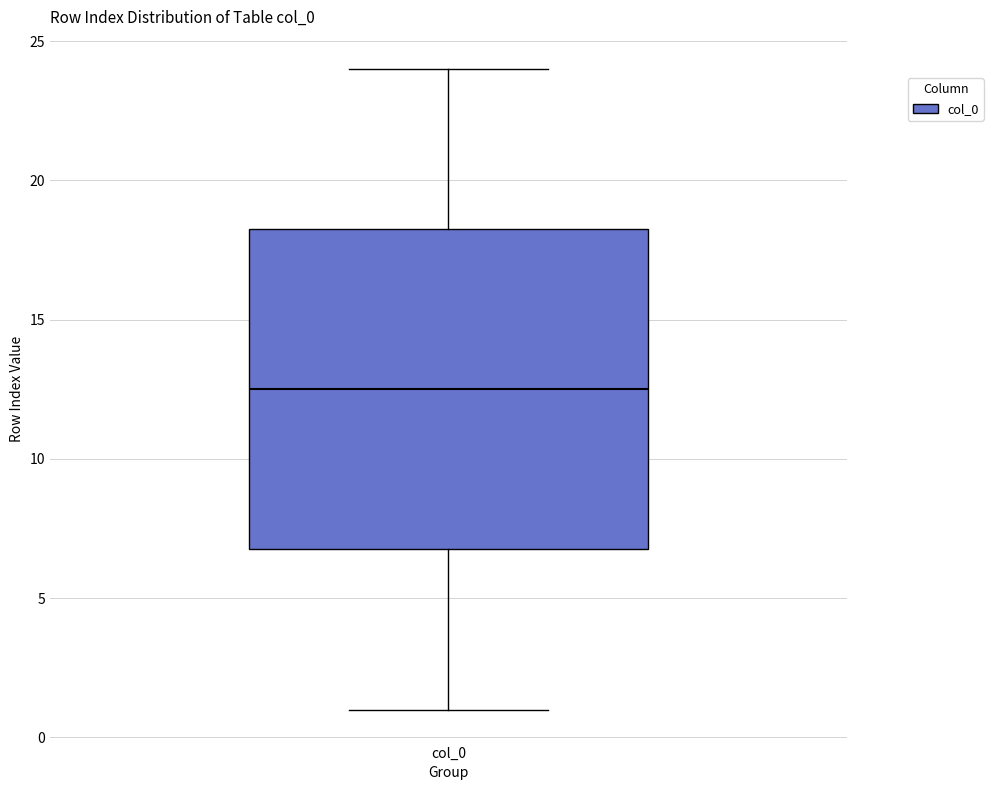

Transcribe this box plot: give where the median line is, the range the box spans, and where the two whiskers end, as read against the y-axis. The values are not printed on the chart, so give them approximately, as read against the axis.

median 12.5, box 7.0 to 18.5, whiskers 1.0 to 24.0